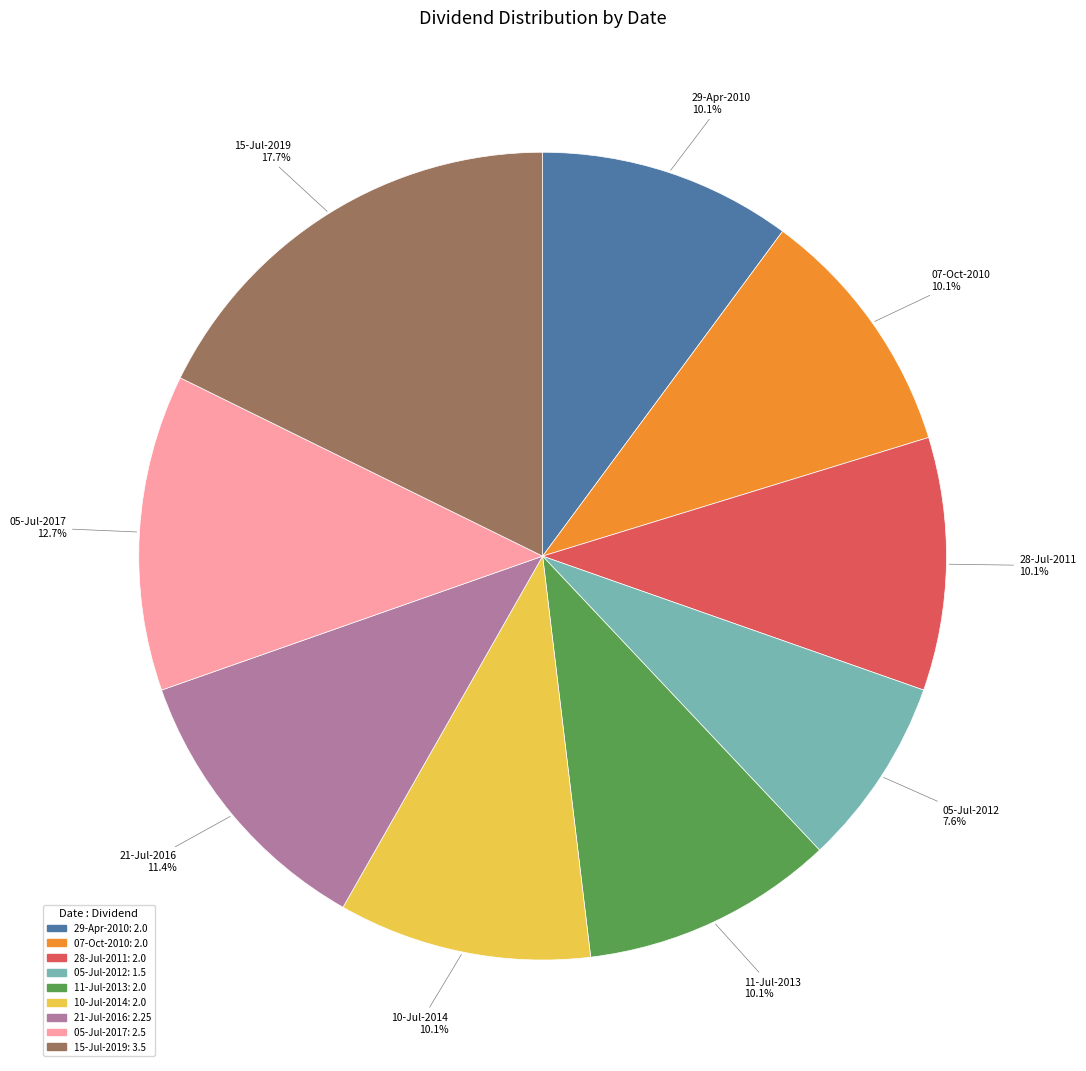

True or false: 05-Jul-2012 accounts for 8% of the total.

True